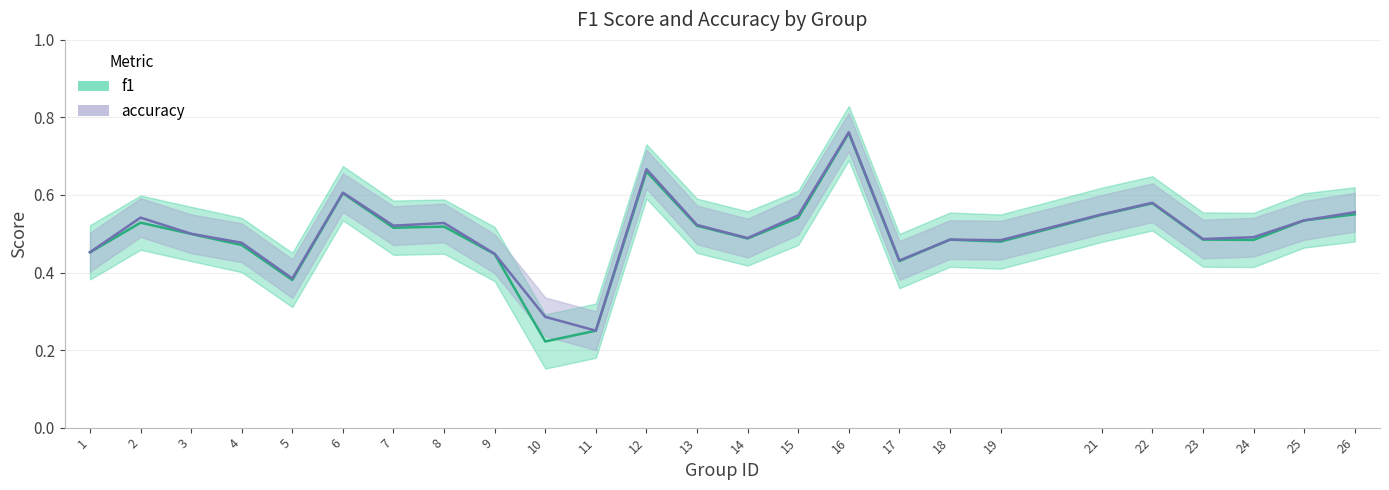

At which category does f1 reach its first local valley?

5